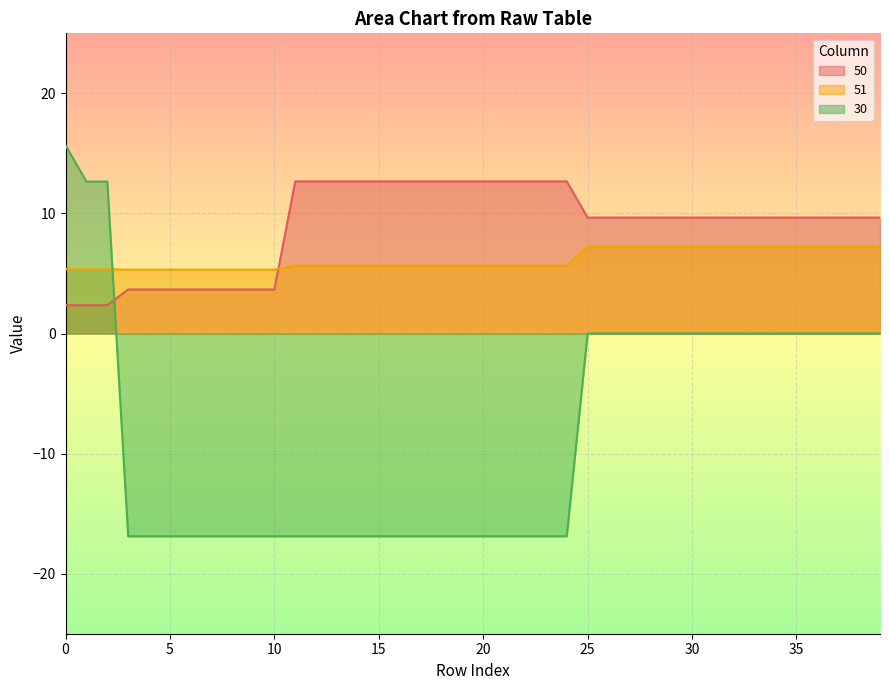

Which series has the widest spread of values?

30